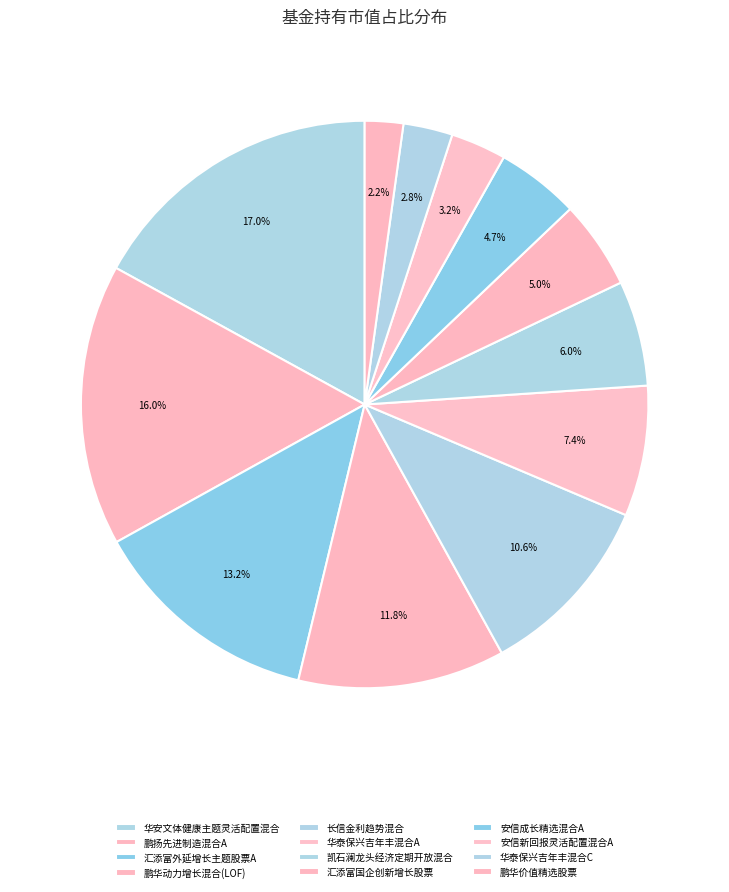

Combined, what portion of the pie is 华泰保兴吉年丰混合A and 安信新回报灵活配置混合A?

10.6%